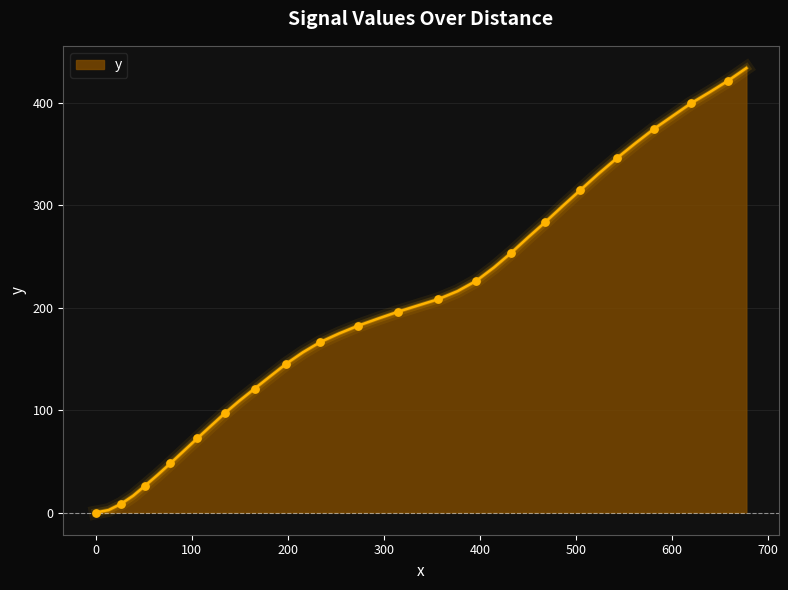

What is the maximum value shown in the chart?

434.3